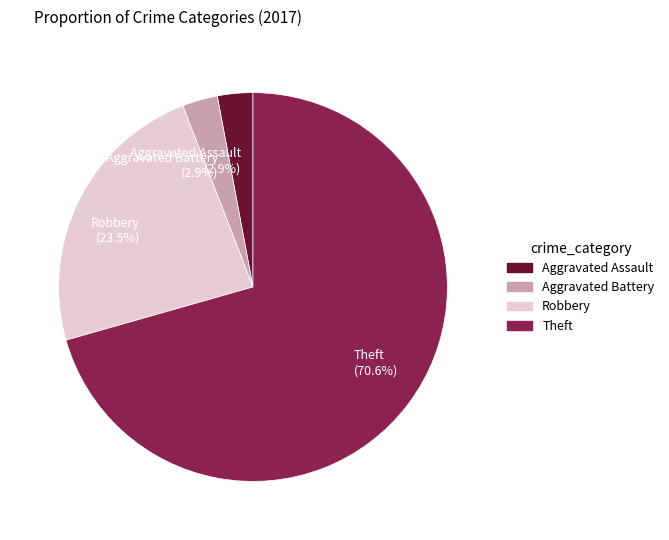

Which category has the biggest portion of the pie?

Theft (70.6%)